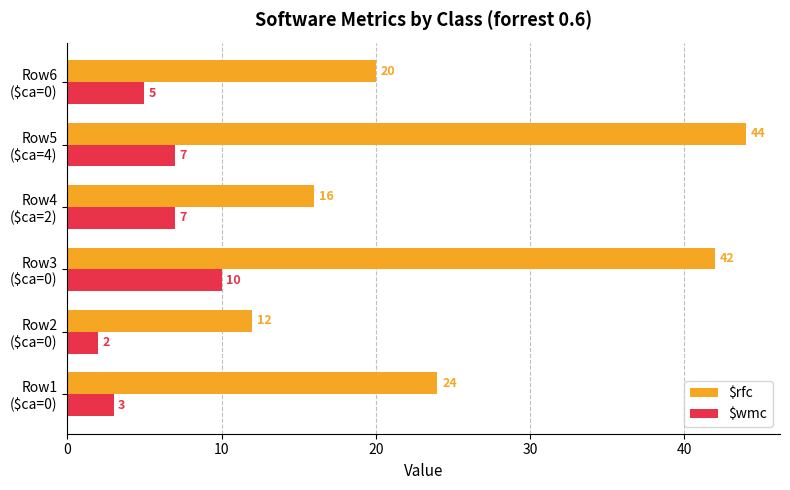

How many $wmc values are between 3 and 7?

4